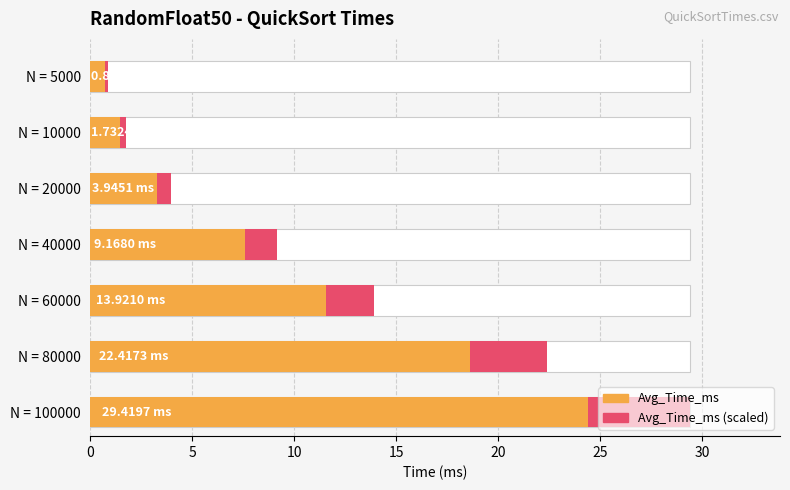

Between 20 and 25, which is larger?

25